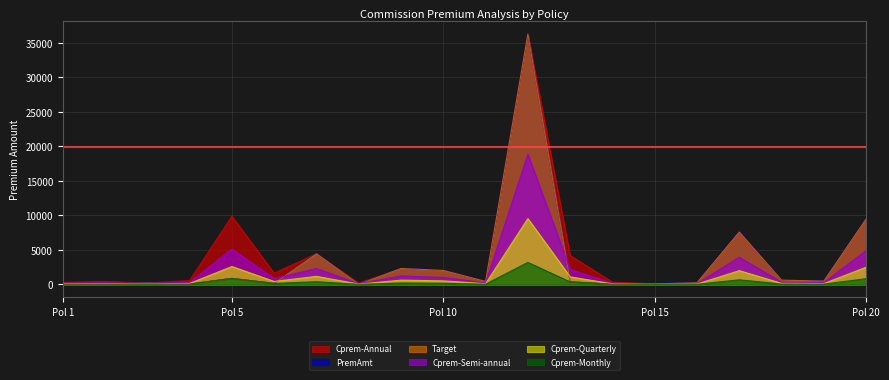

What is the total value across all series at Pol 20?

36751.5